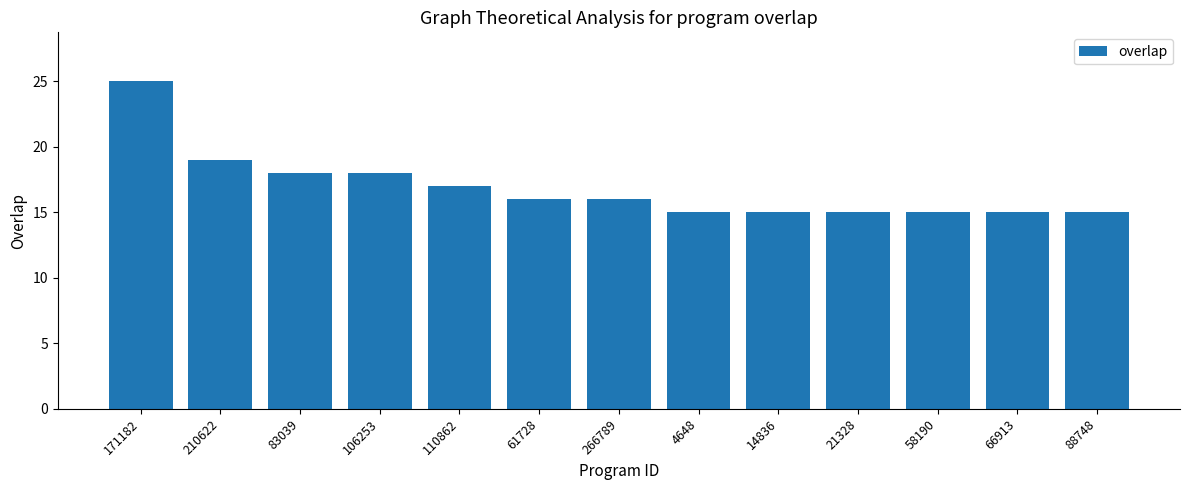

The chart shows a value of 15 at 88748. True or false?

True